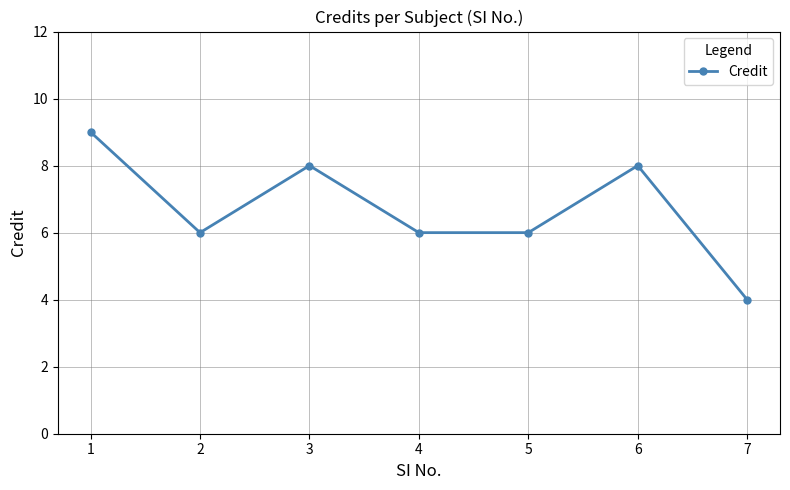

True or false: the data shows 3 at 4.

False